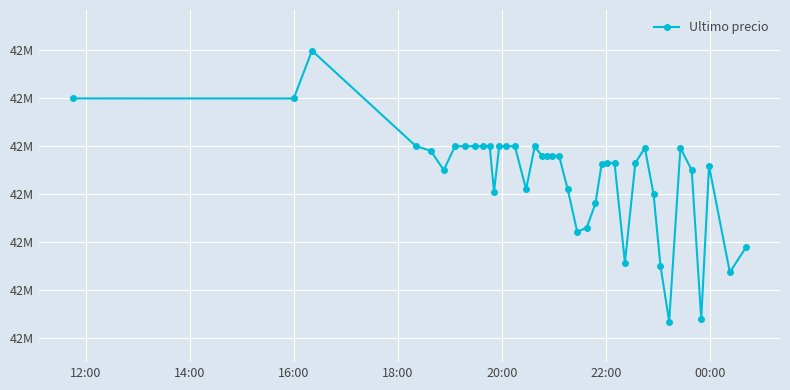

Does the chart display data point markers on the line(s)?

Yes